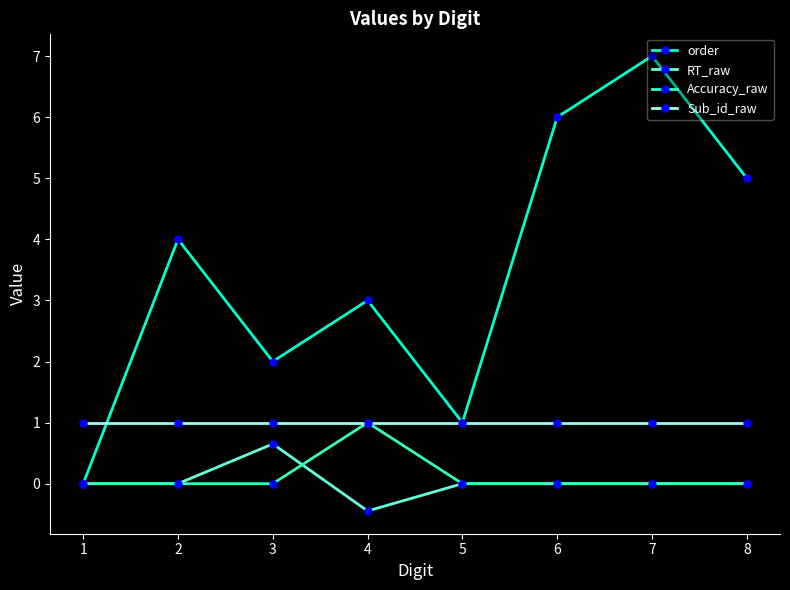

Count the number of data series in this chart.

4